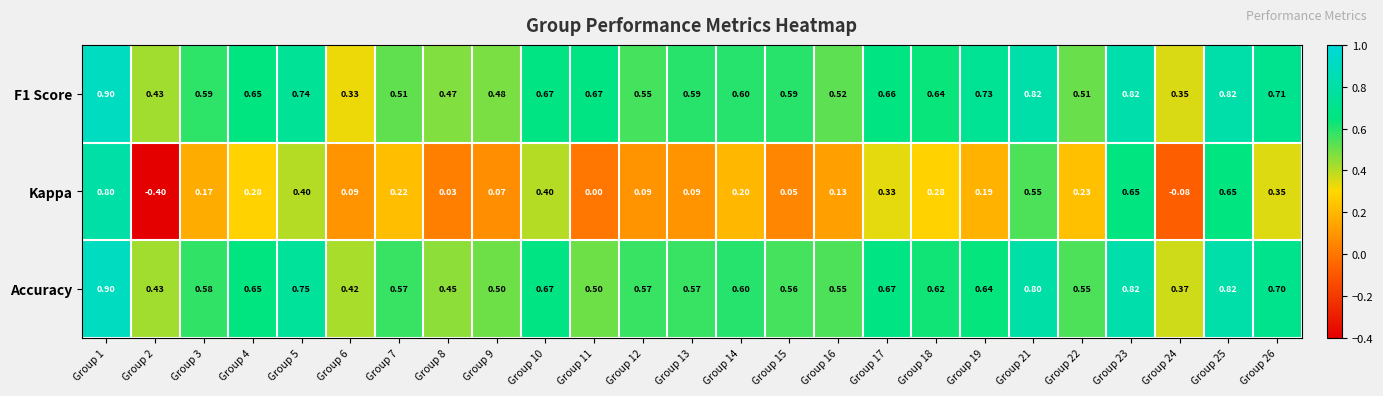

Between Group 10 and Group 11, which series saw the biggest shift?

Kappa